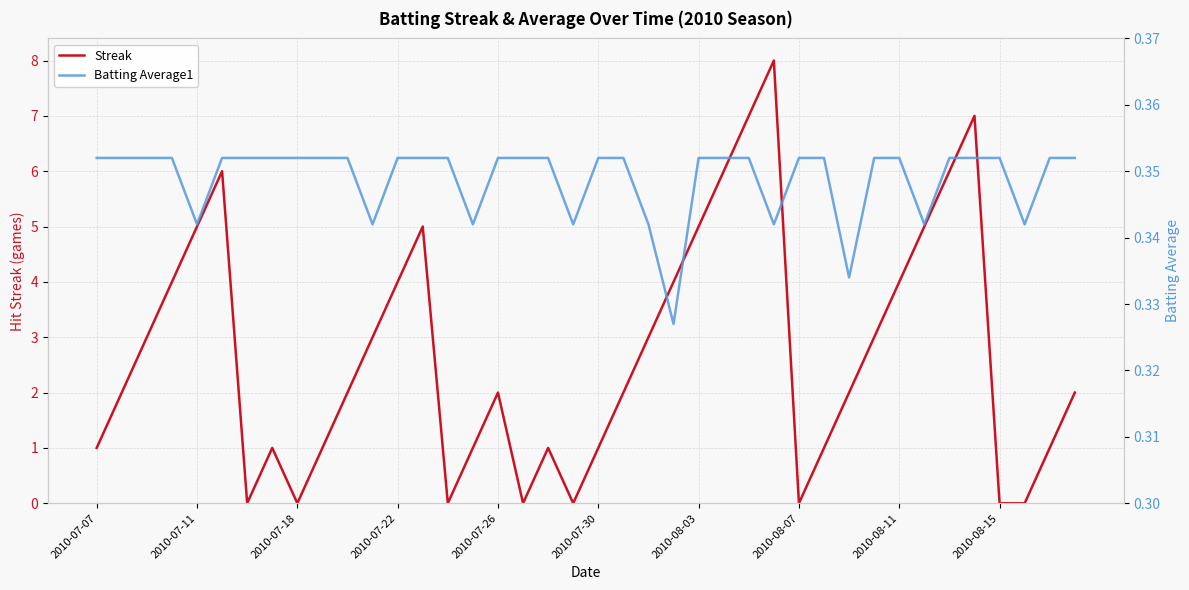

Which series changed the most between 2010-07-22 and 27?

Streak